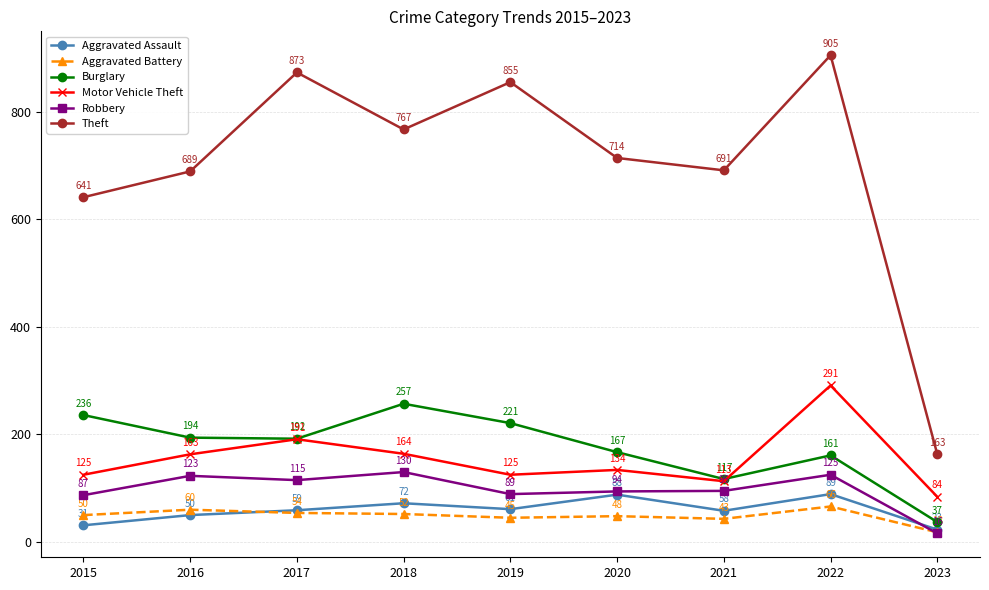

At how many categories does at least one series exceed 809?

3